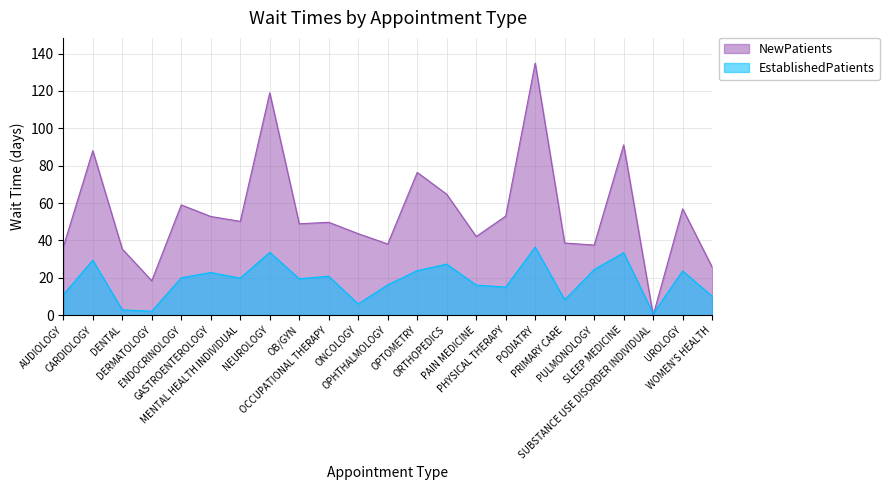

What is the lowest value of the EstablishedPatients series?

0.8